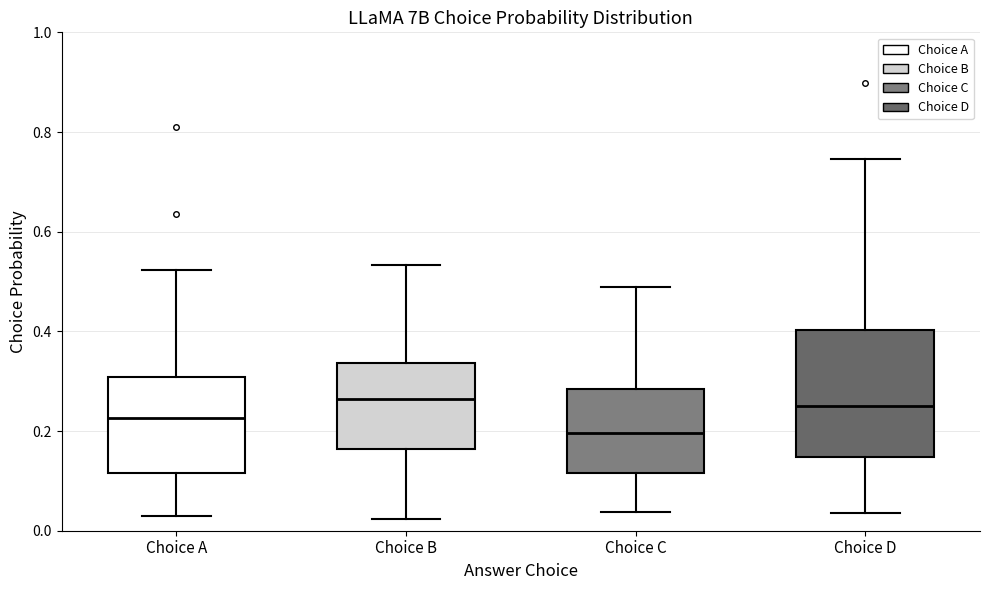

Reading left to right, transcribe this box plot: for each box, give where its median line is, the range the box spans, and where its two whiskers end, as read against the y-axis. The values are not printed on the chart, so give them approximately, as read against the axis.

Choice A: median 0.22, box 0.12 to 0.30, whiskers 0.02 to 0.52
Choice B: median 0.26, box 0.16 to 0.34, whiskers 0.02 to 0.54
Choice C: median 0.20, box 0.12 to 0.28, whiskers 0.04 to 0.48
Choice D: median 0.26, box 0.14 to 0.40, whiskers 0.04 to 0.74